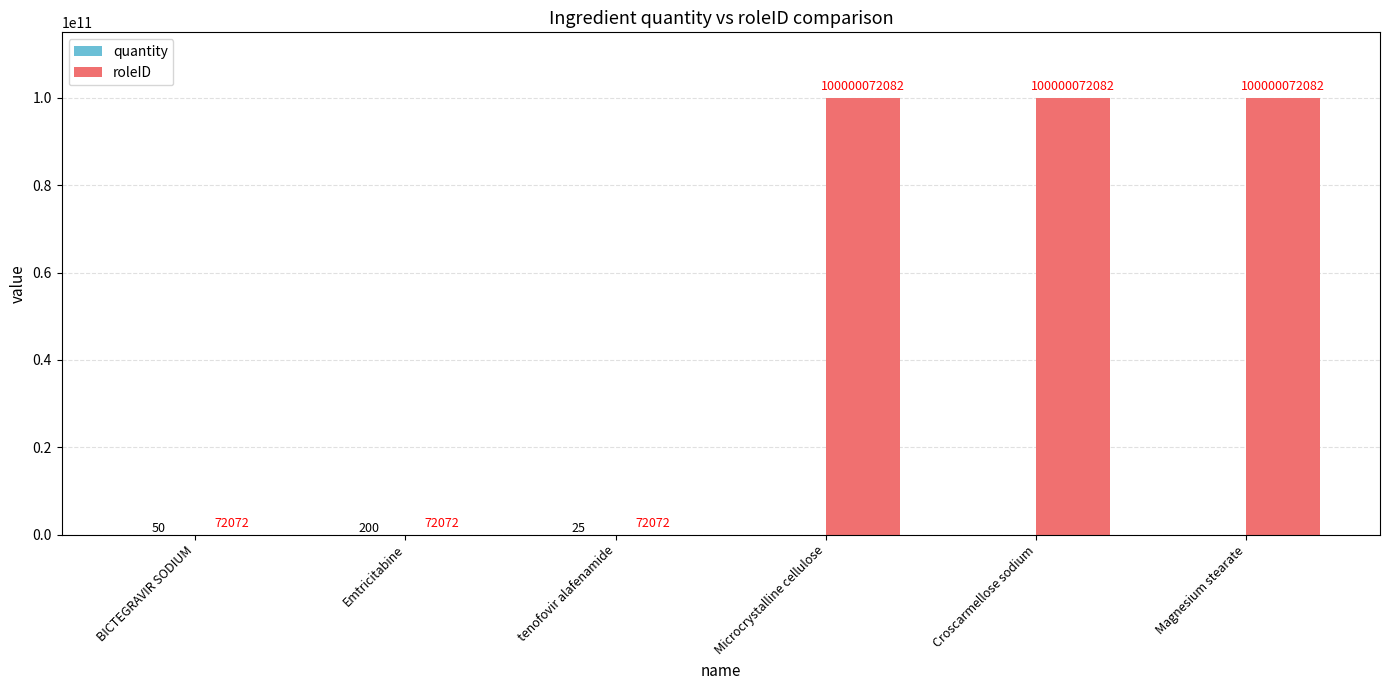

Between tenofovir alafenamide and Magnesium stearate, which series saw the biggest shift?

roleID